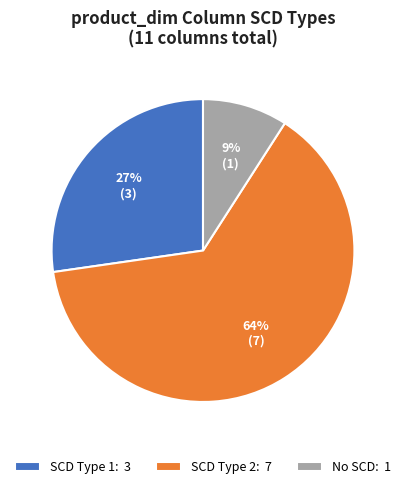

What percentage is the No SCD: 1 slice, to the nearest percent?

9%